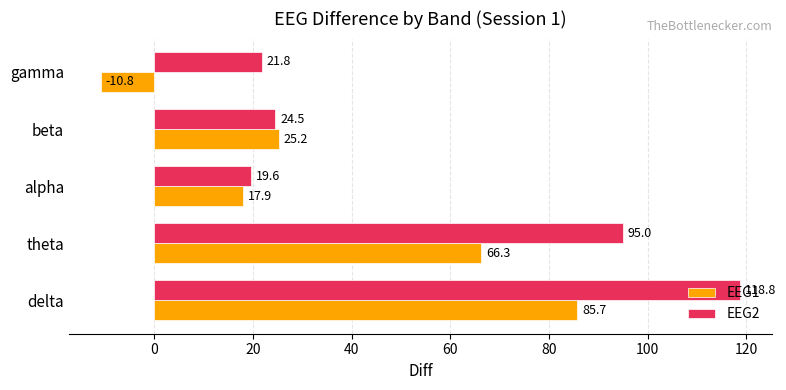

Which series has the largest range (max minus min)?

EEG2